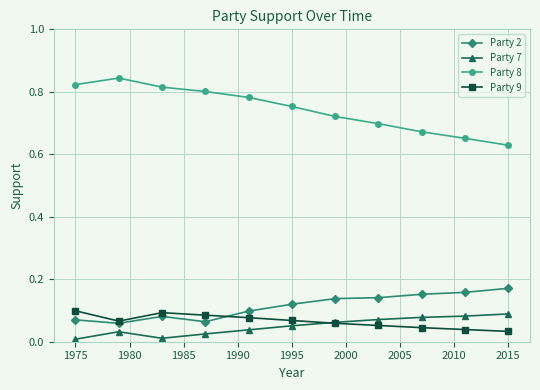

True or false: Party 8 and Party 2 intersect in this chart.

False